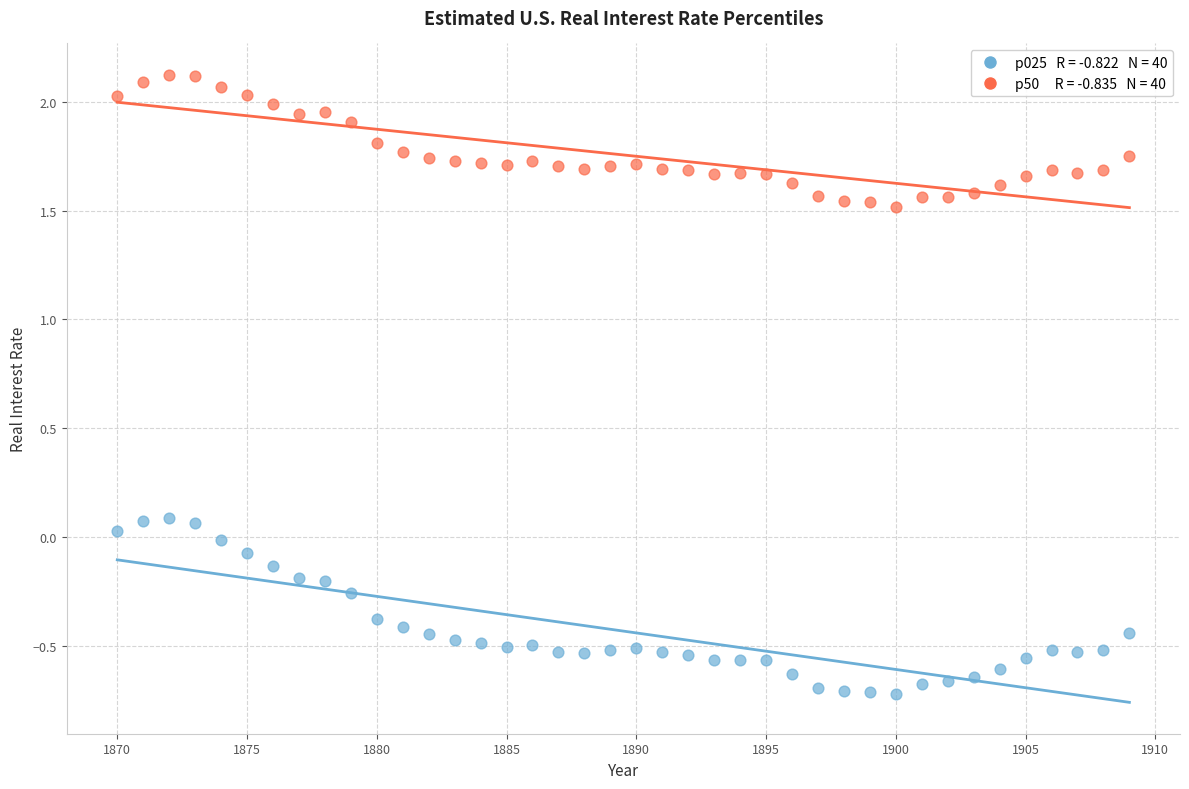

Across all data points, what is the range of Y values (max minus min)?

2.8